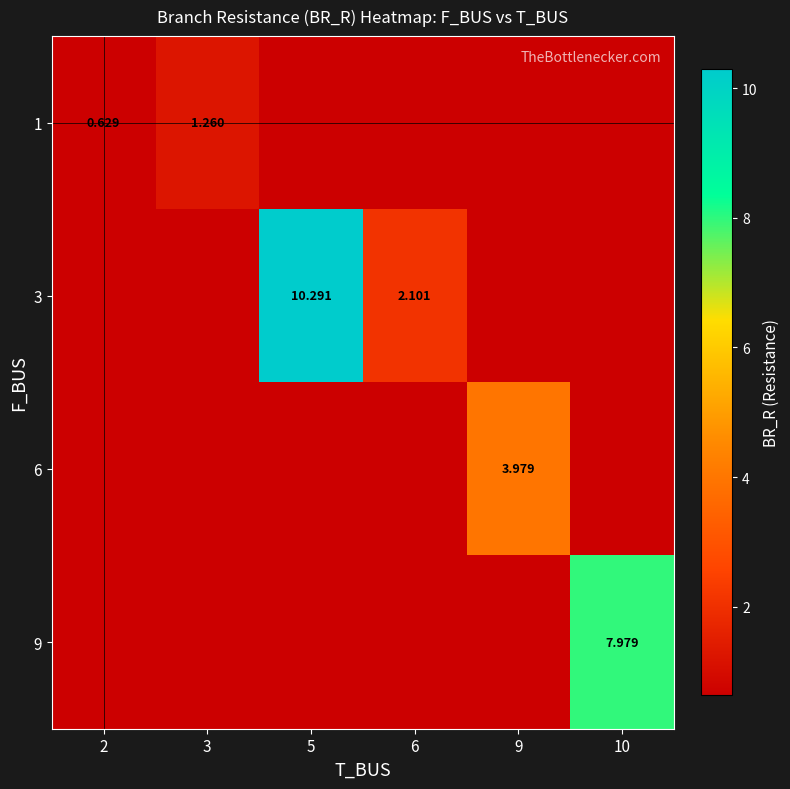

What is the greatest value displayed?

10.3